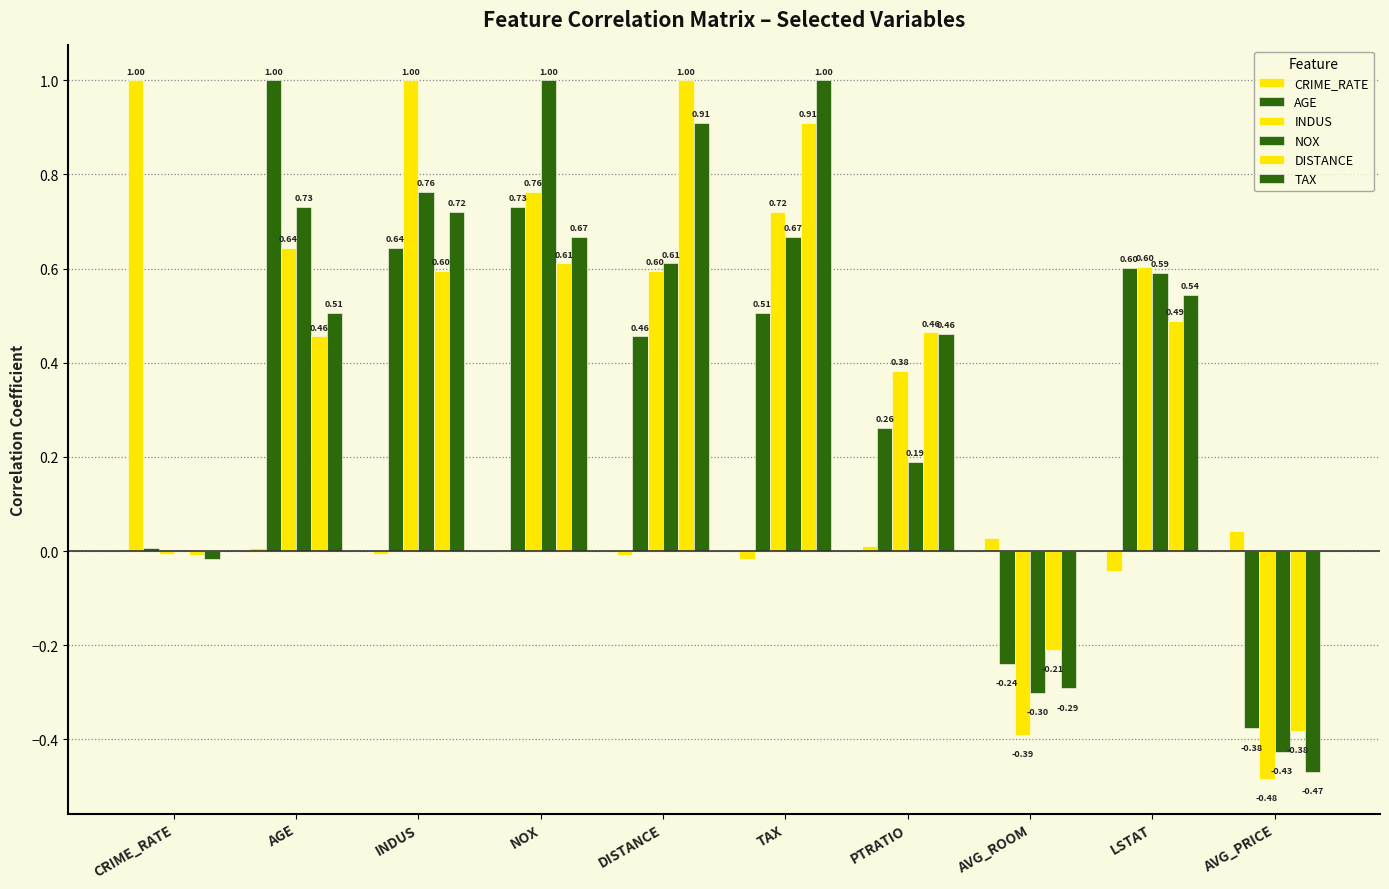

Is the value of NOX at TAX greater than the value of AGE at DISTANCE?

Yes